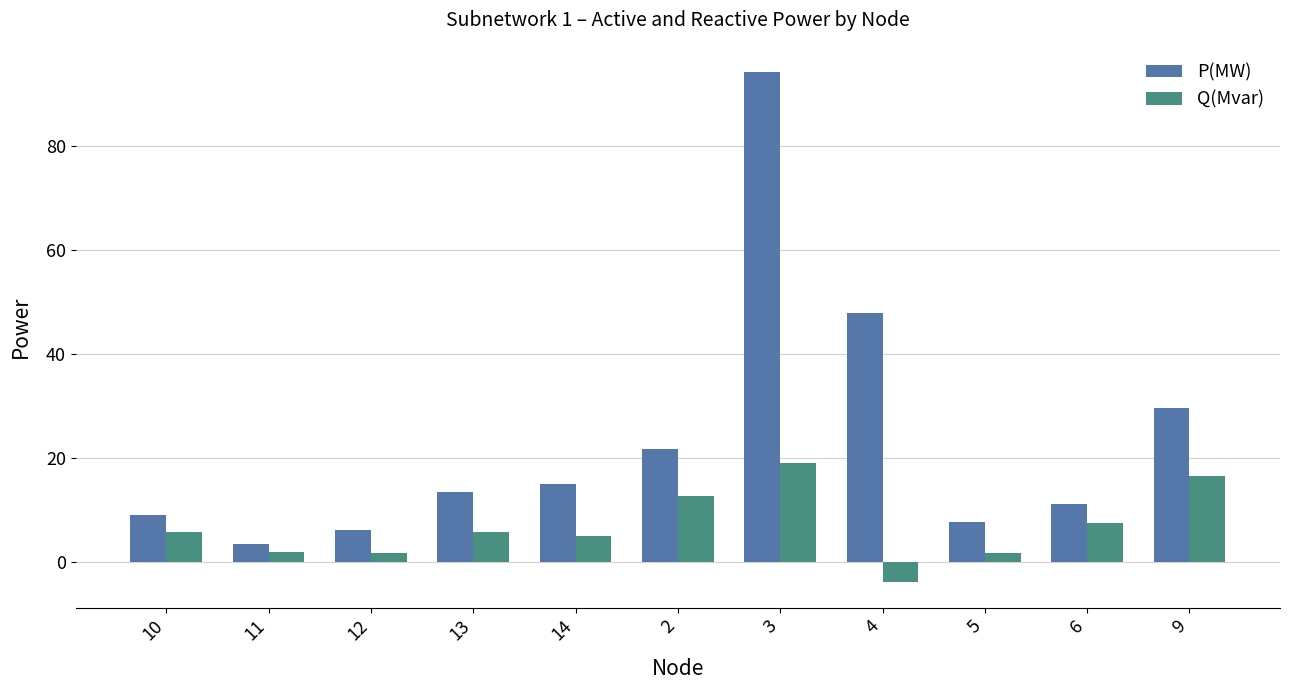

The Q(Mvar) series shows 5.0 at 14. True or false?

True